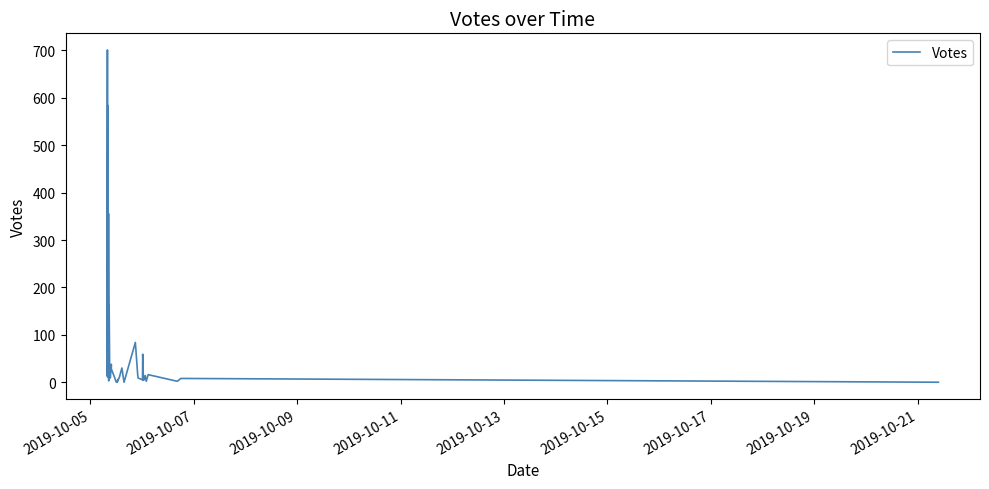

Count the number of values greater than 14.

19